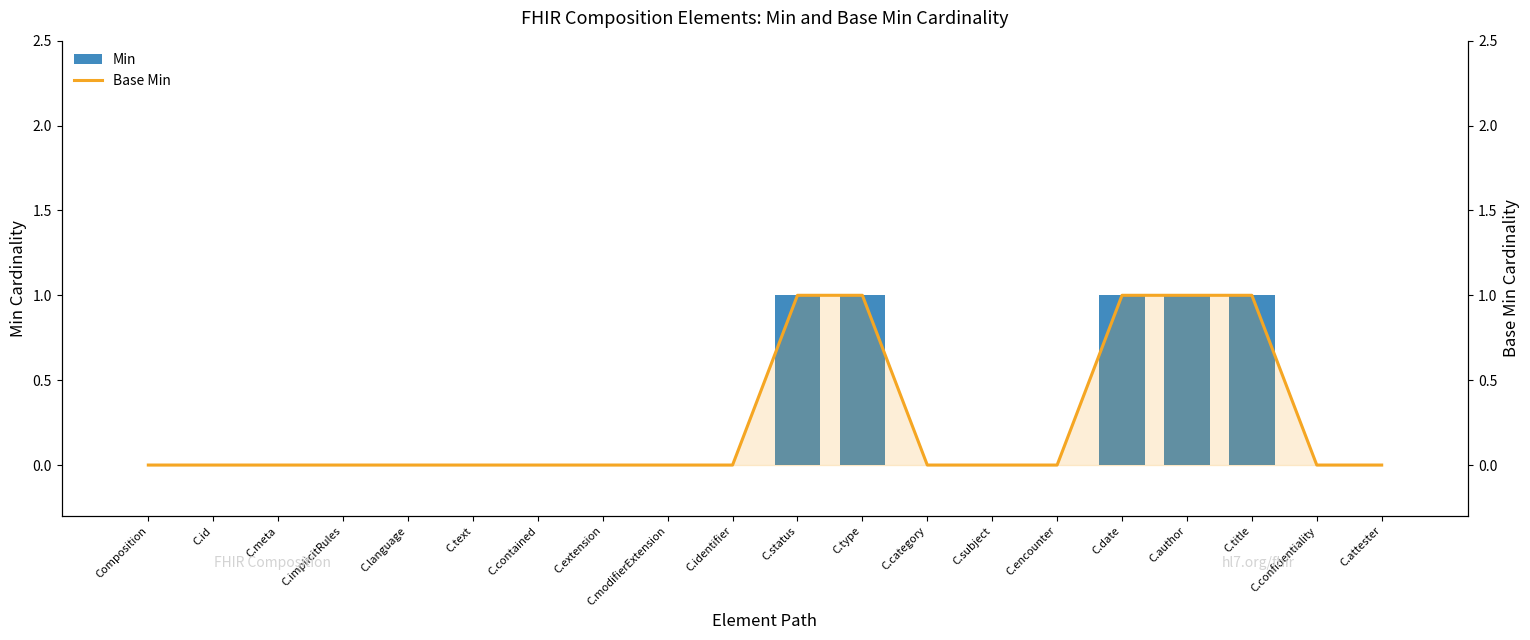

What is the maximum value shown in the chart?

1